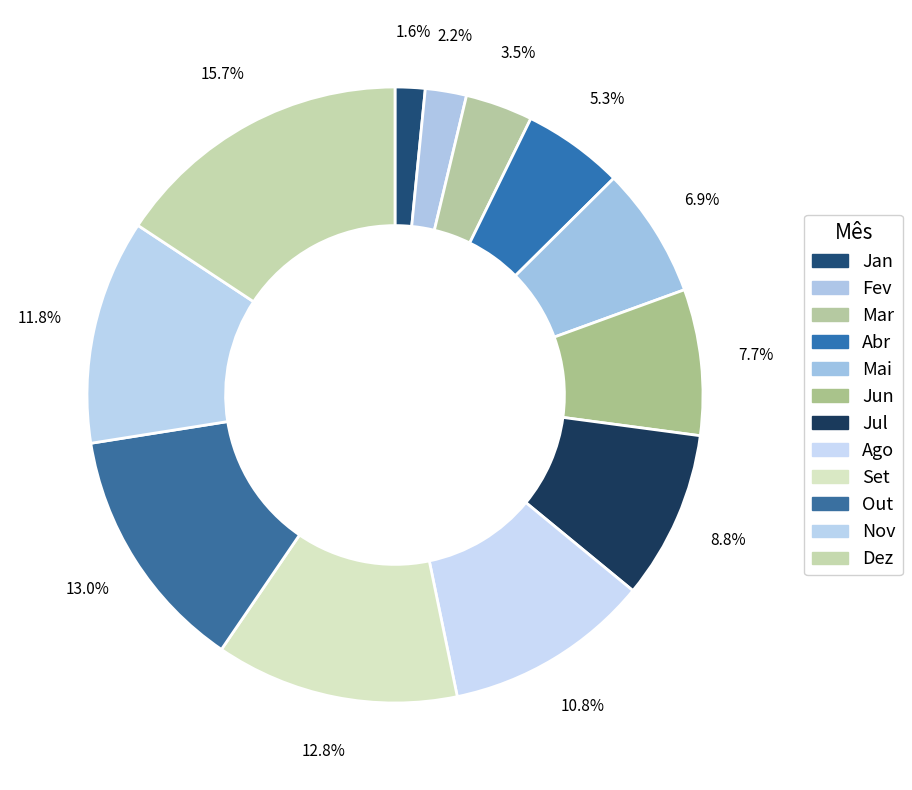

Count the number of slices in the pie.

12